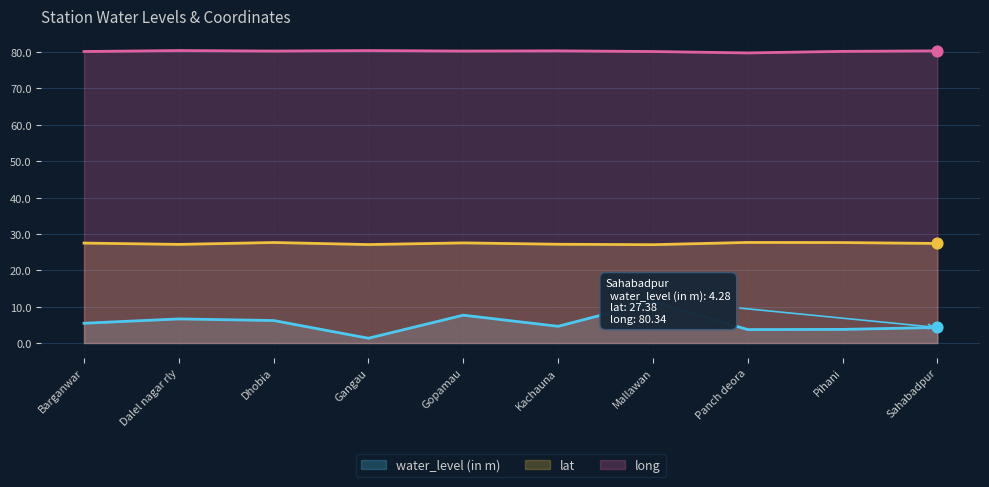

At how many categories does at least one series exceed 35?

10